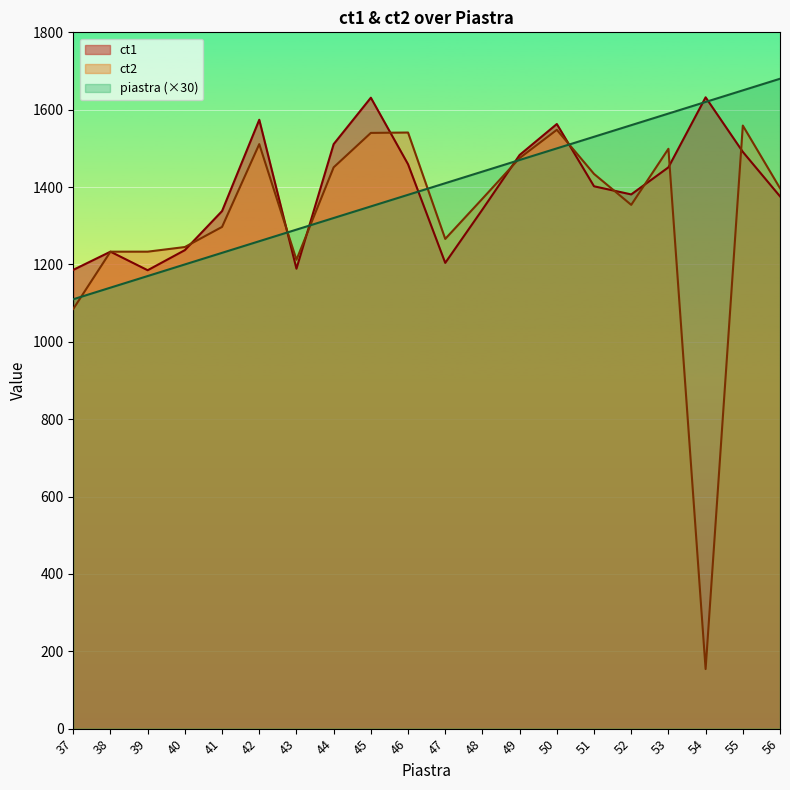

What is the value of the ct2 point at the 9th from the left?

1540